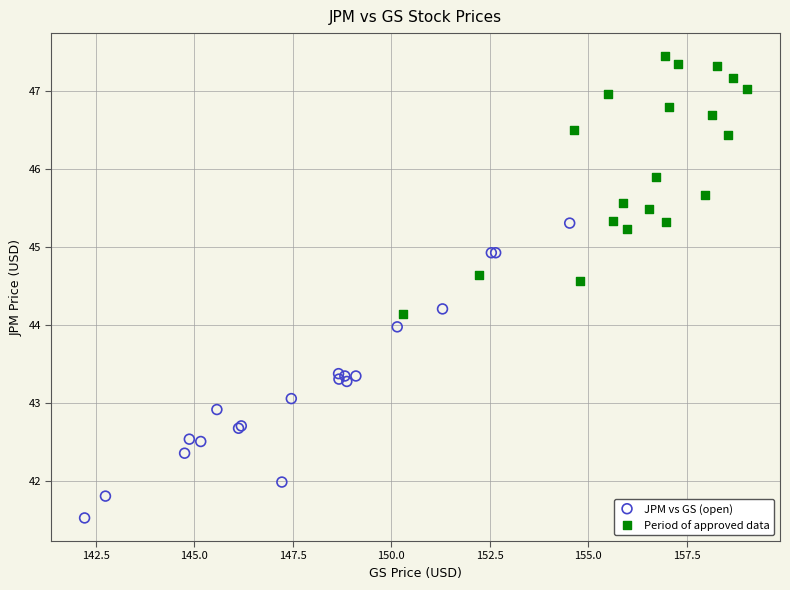

Which series contains the highest Y value?

Period of approved data